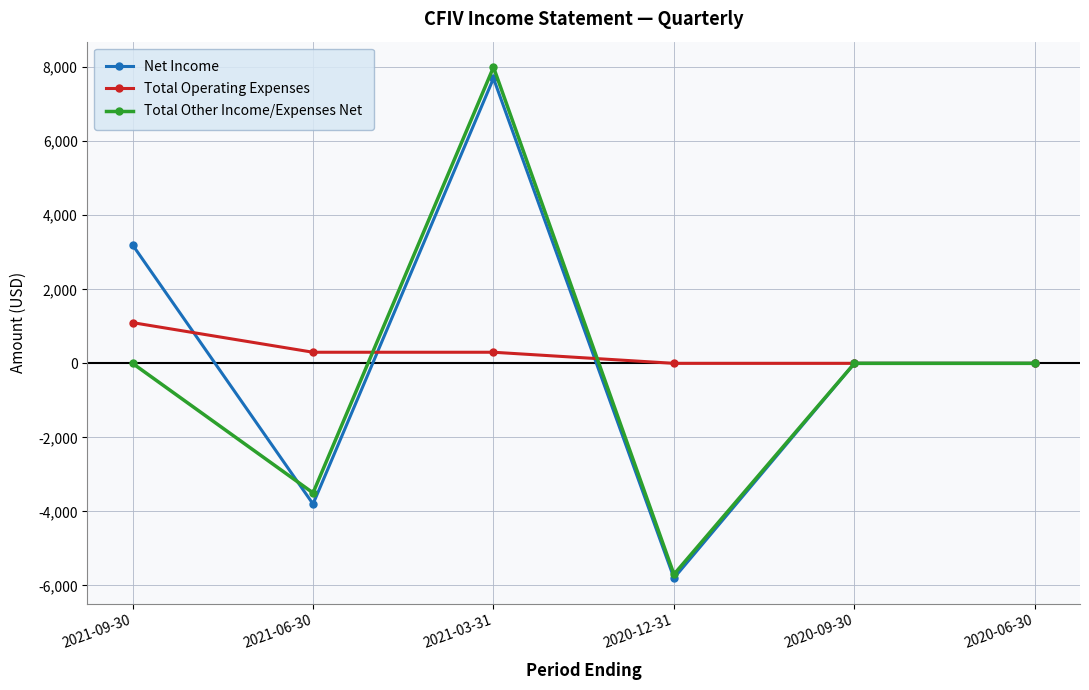

At which category does Net Income reach its first local valley?

2021-06-30